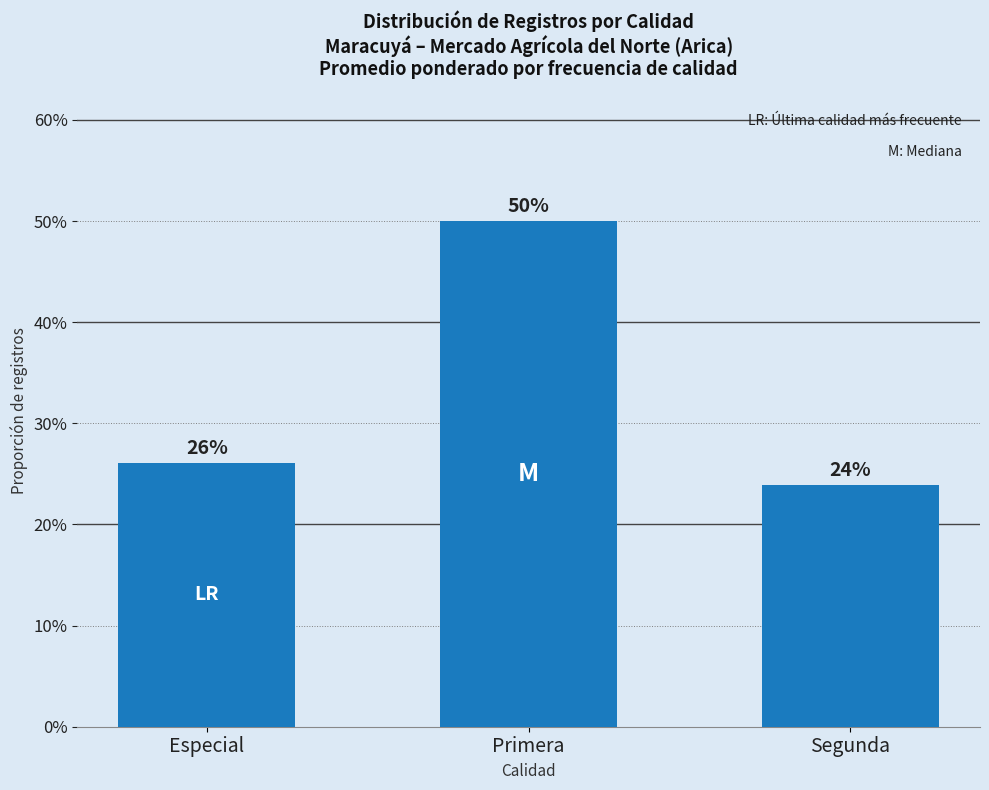

List the labels in order of value, smallest first.

Segunda, Especial, Primera